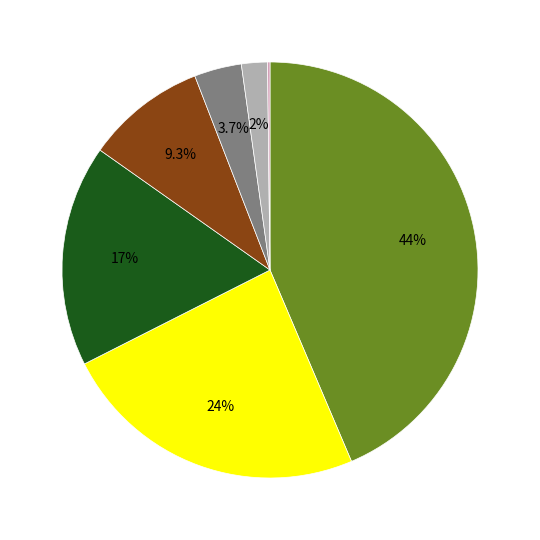

Does any single category account for the majority?

No